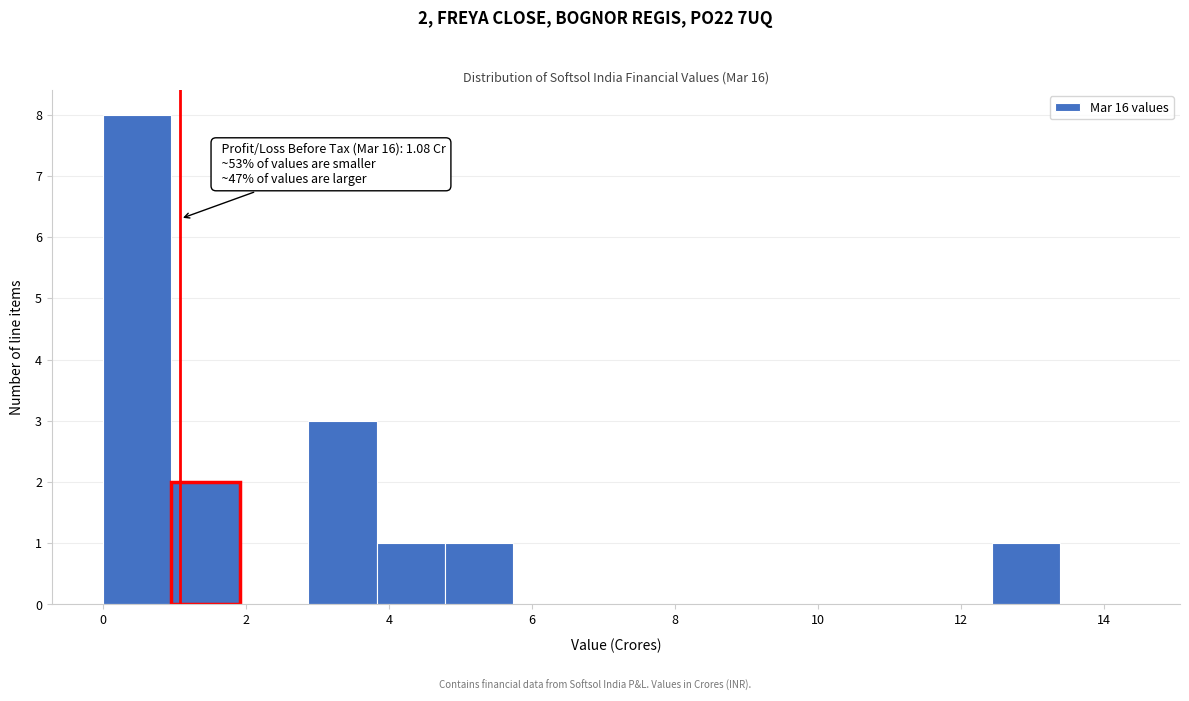

Which range on the x-axis has the tallest bar?

0.0 to 1.0